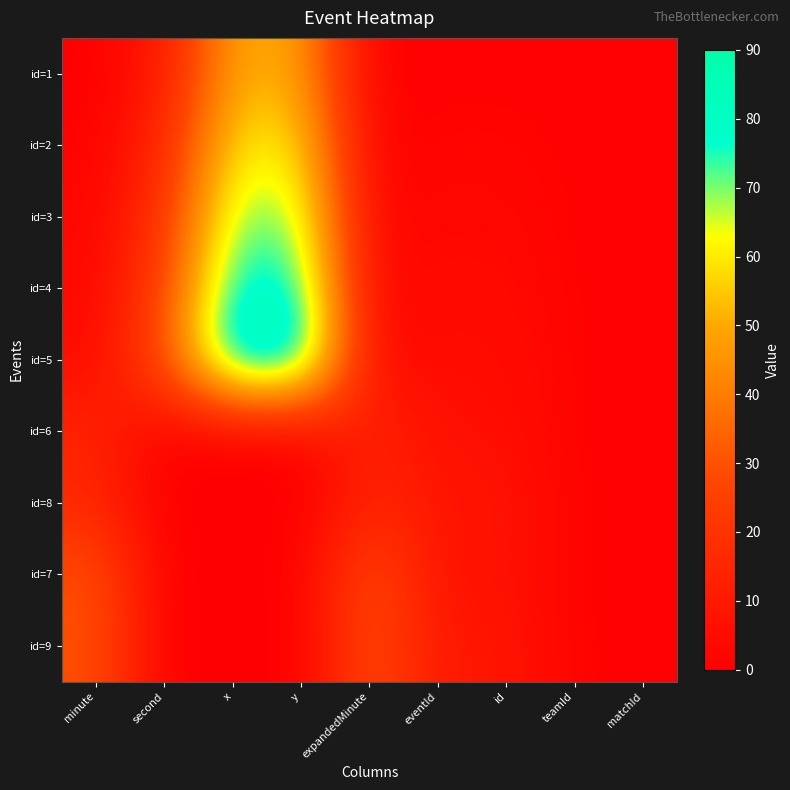

What is the difference between the highest and lowest values at x?

90